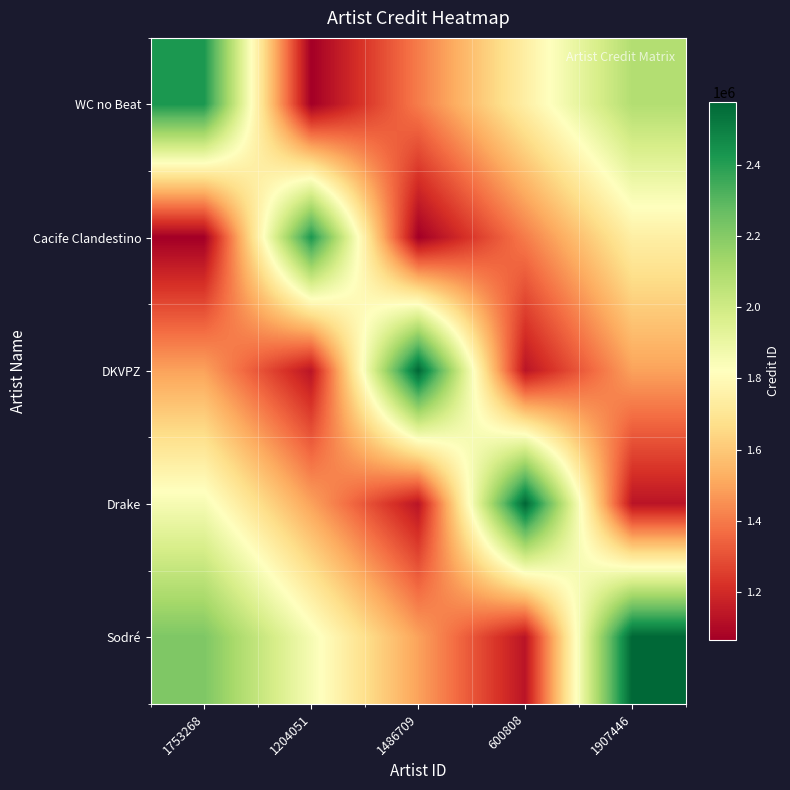

What is the total value across all series at 1753268?

9053305.2